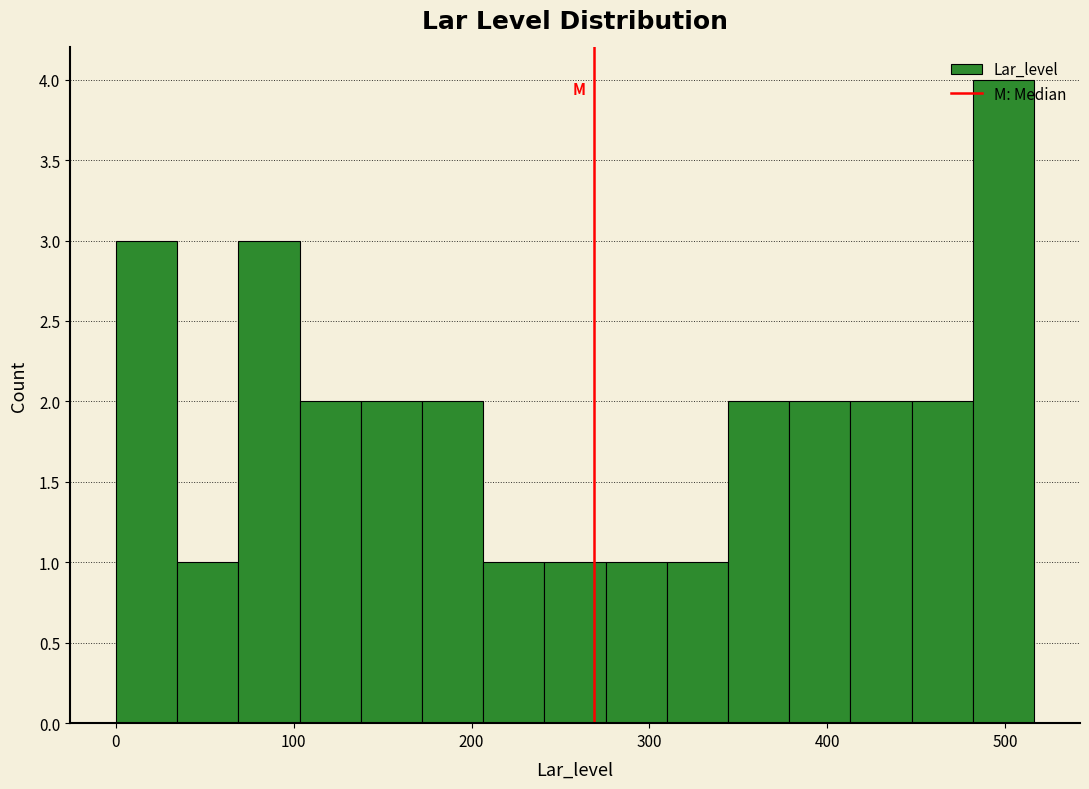

Around what value on the x-axis is the tallest bar? Give the approximate position of its centre, as read against the axis.

500